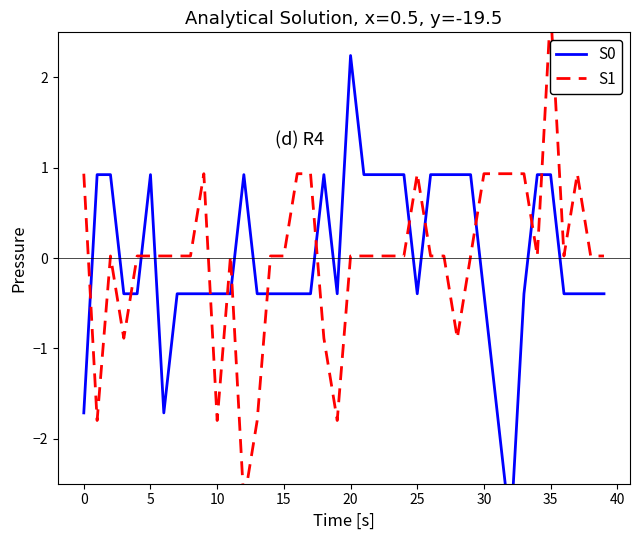

True or false: S0 and S1 intersect in this chart.

True